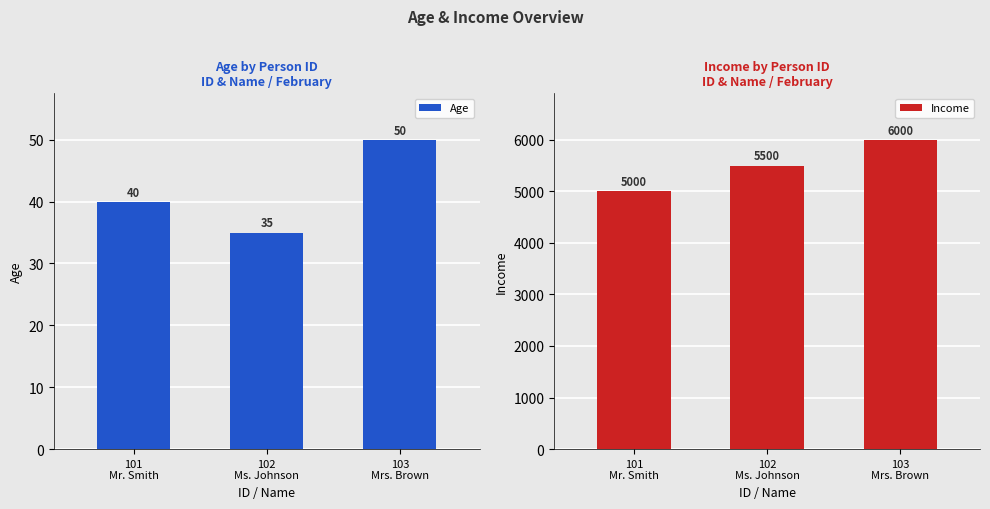

Which category has the highest value across all series?

103
Mrs. Brown